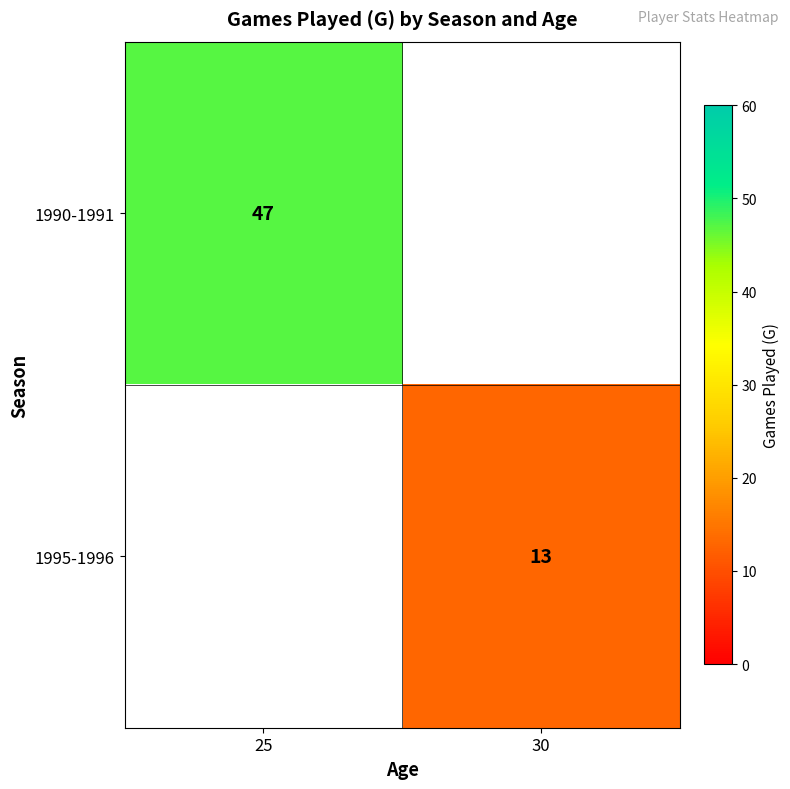

What is the minimum value shown in the chart?

13.0